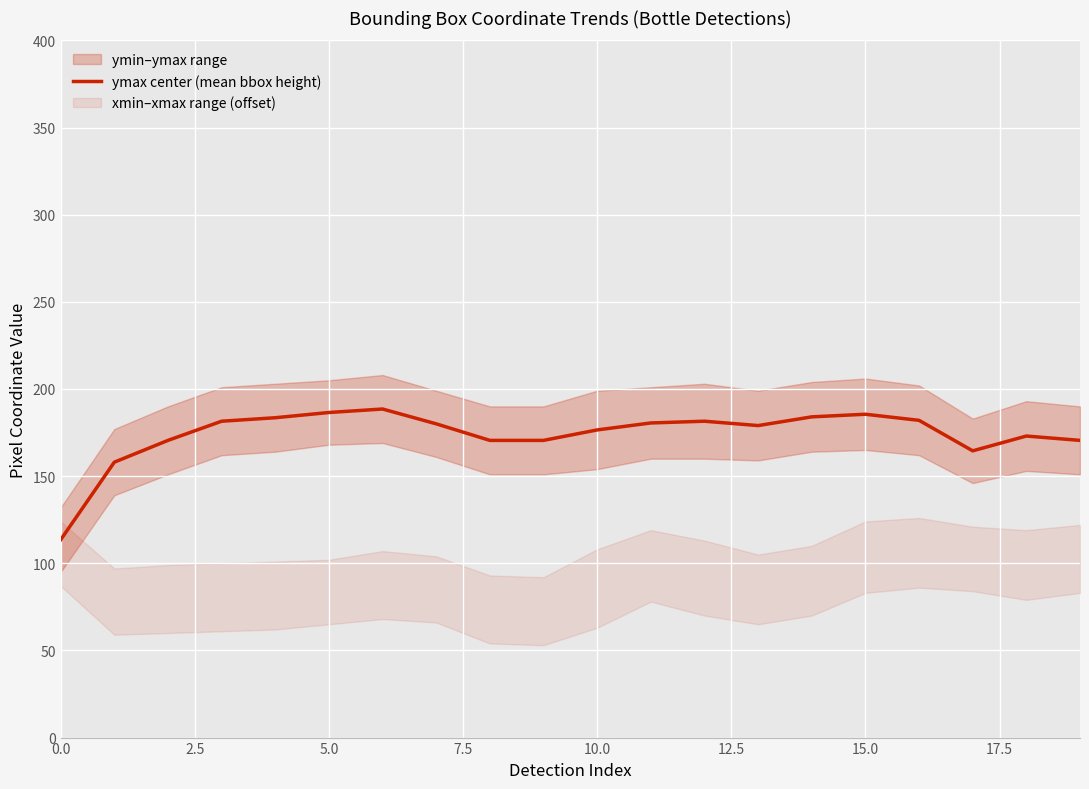

The ymax center (mean bbox height) series shows 176.5 at 10.0. True or false?

True